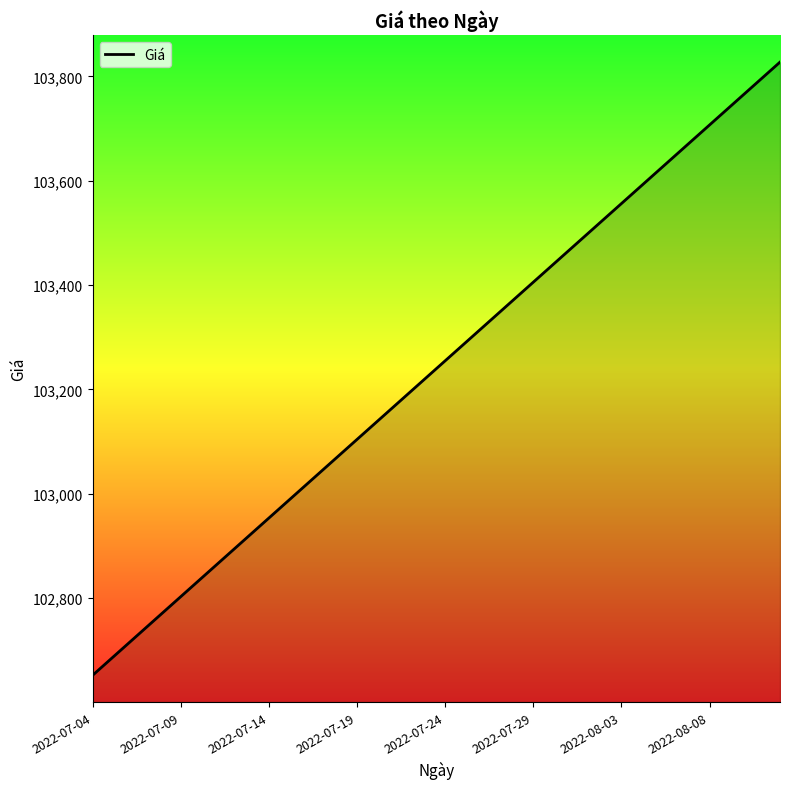

What is the difference between the maximum and minimum values?

1175.3